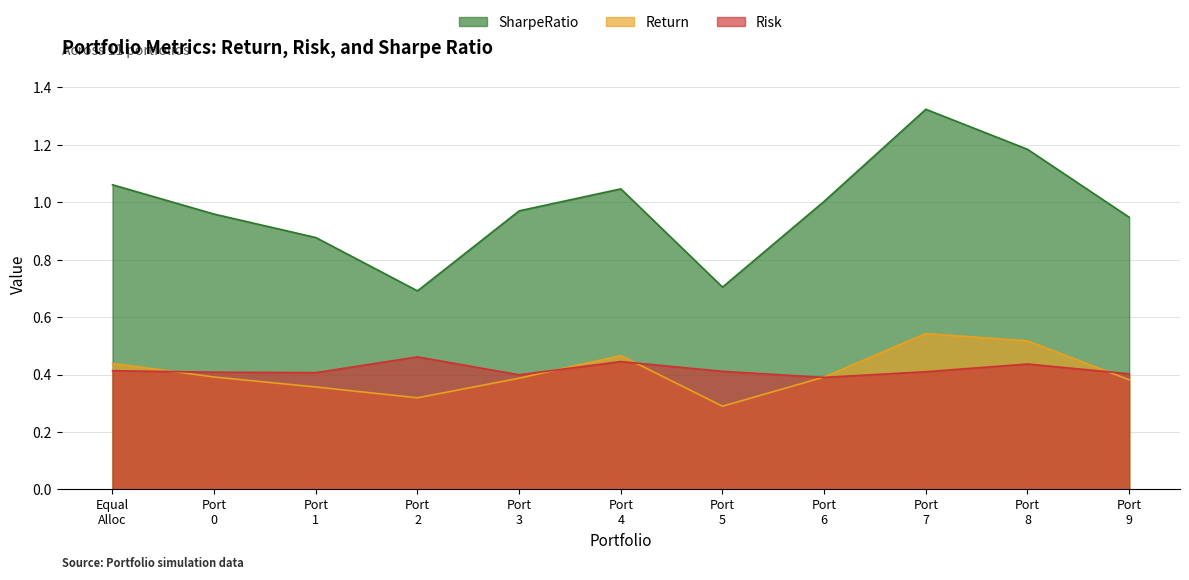

Which series has the largest total across all categories?

SharpeRatio